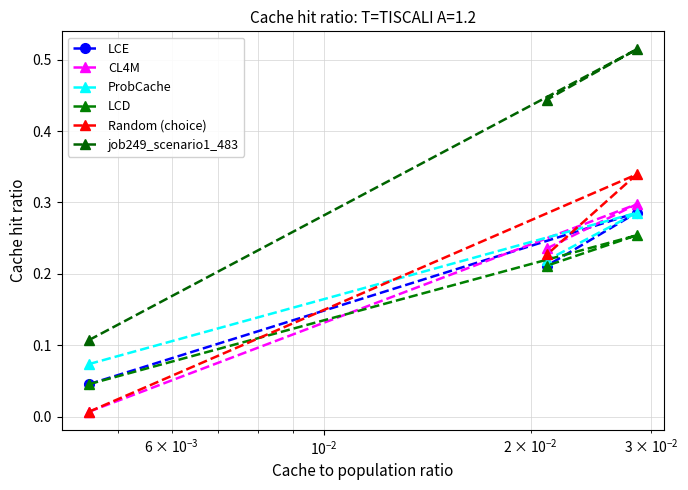

How many series are shown in this chart?

6